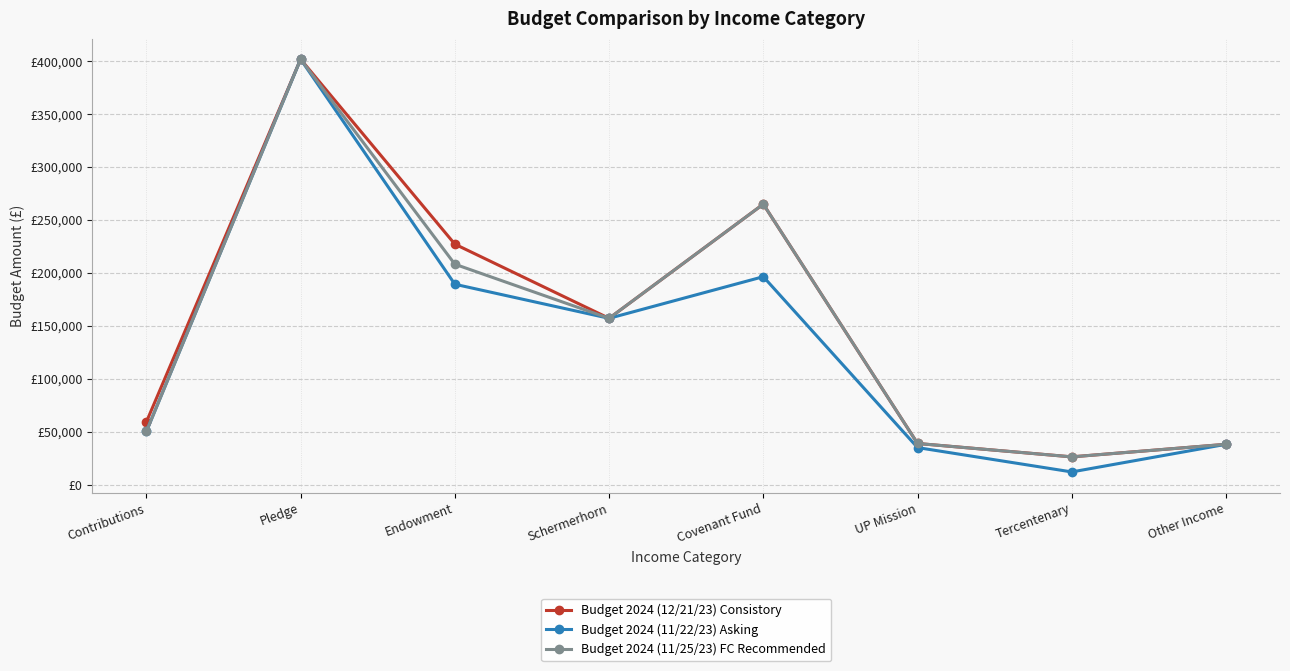

At which category is the sum across all series the highest?

Pledge